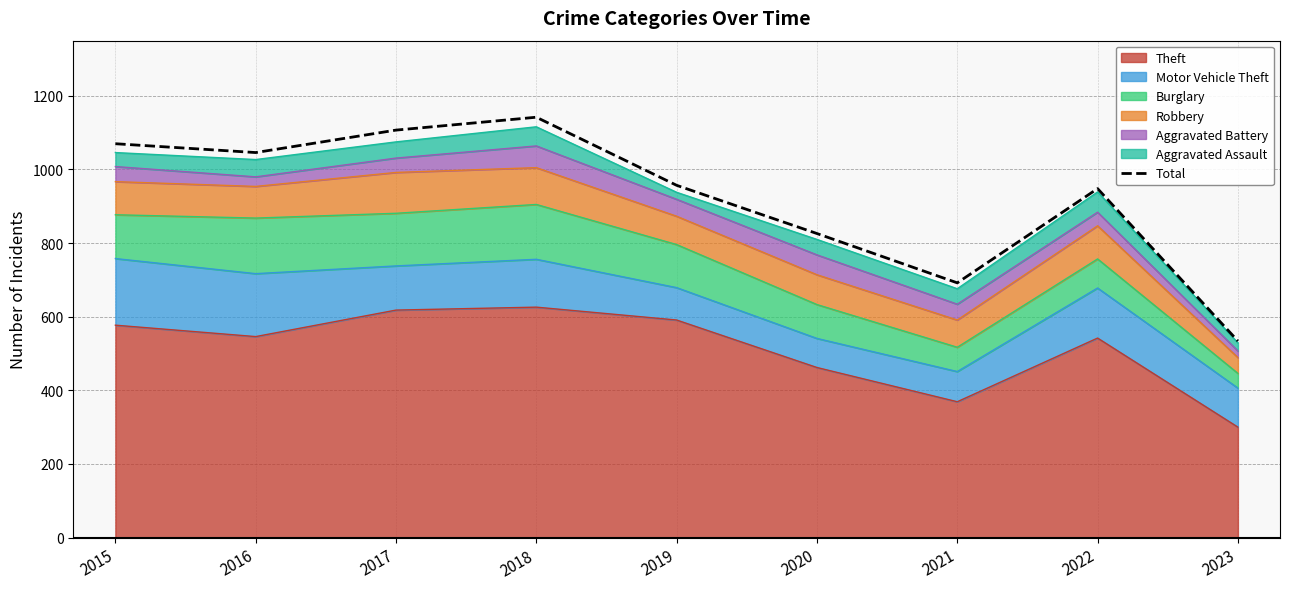

True or false: the data shows 558 at 2020.

False